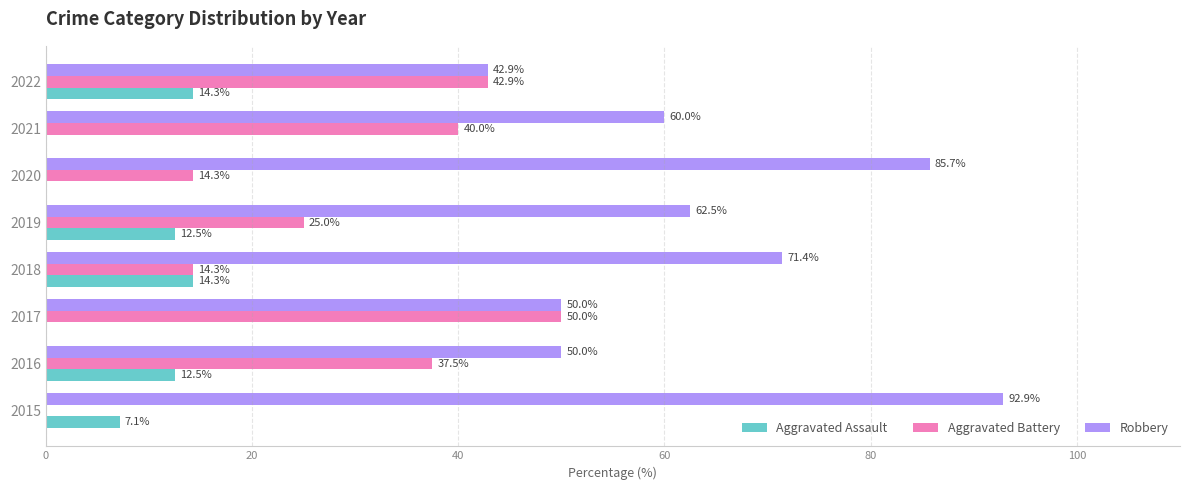

Which series has the largest total across all categories?

Robbery